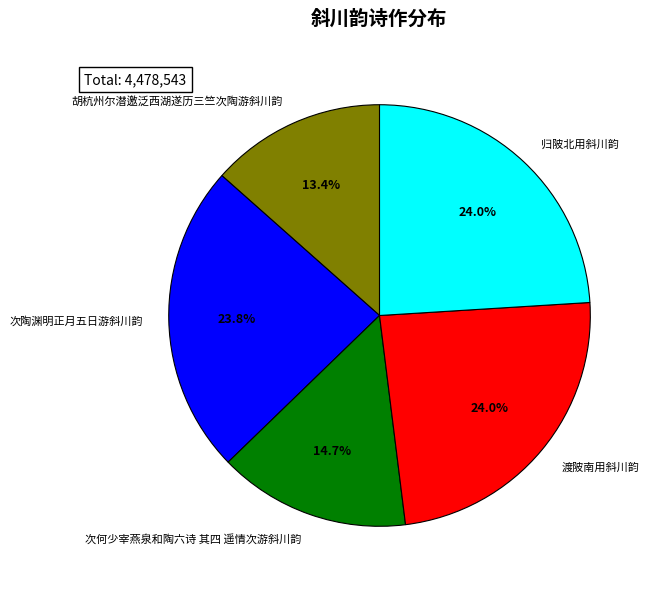

Between 胡杭州尔潜邀泛西湖遂历三竺次陶游斜川韵 and 次陶渊明正月五日游斜川韵, which is larger?

次陶渊明正月五日游斜川韵